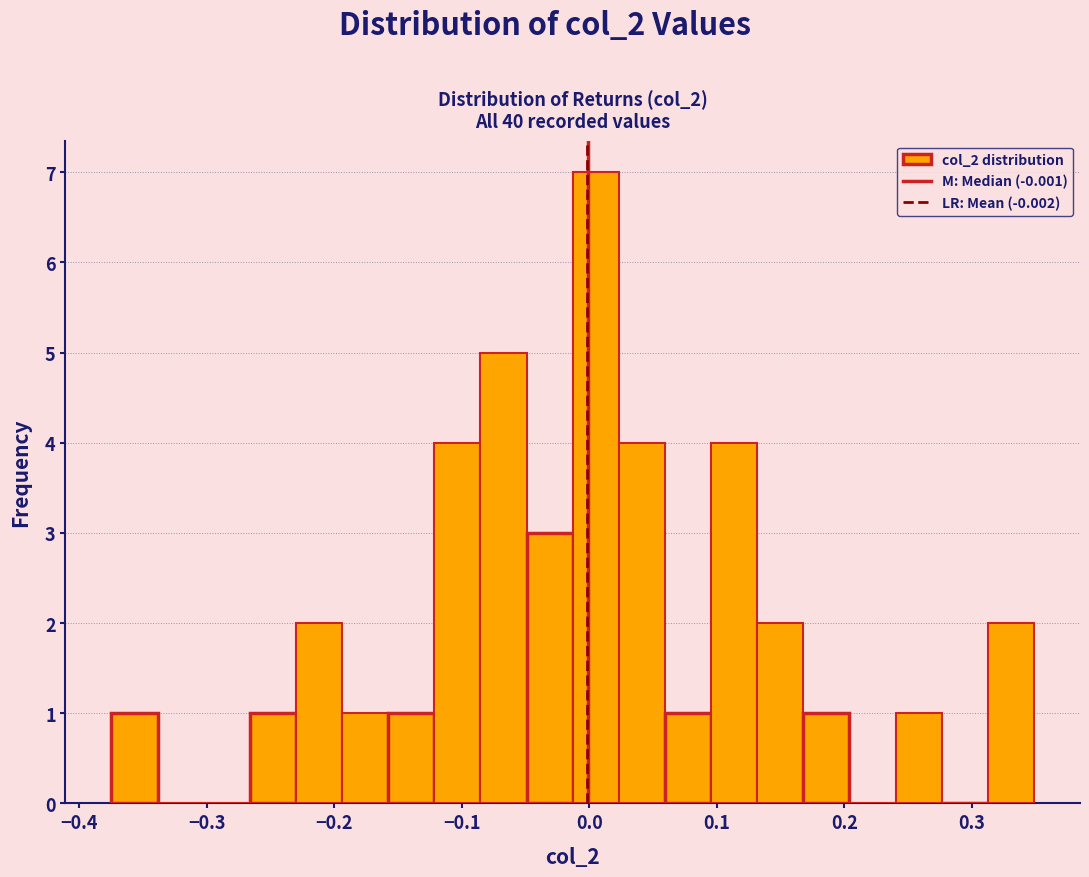

Read against the x-axis, roughly where is the centre of the tallest bar?

0.01